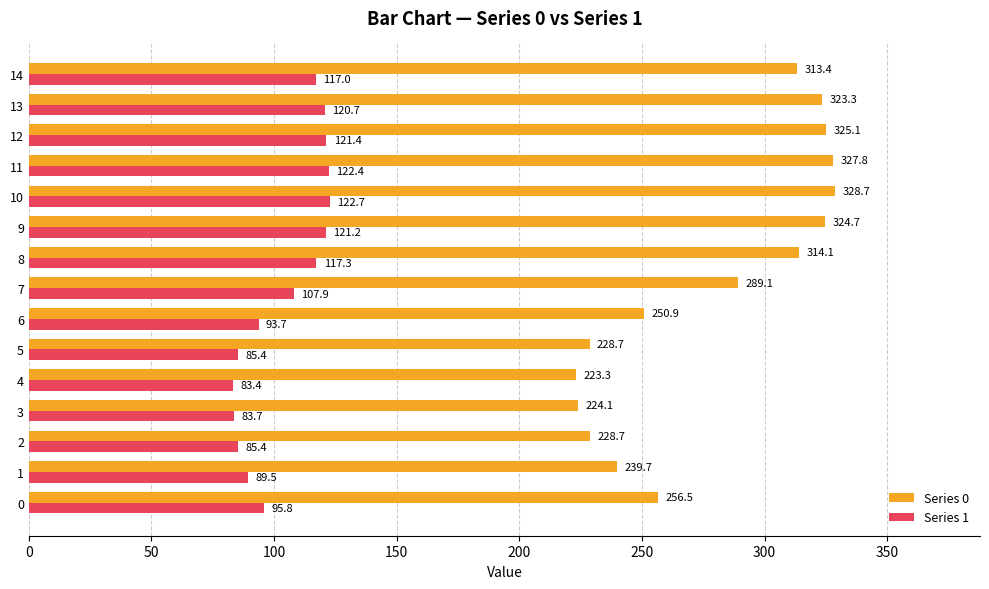

What is the sum of the Series 0 values at 2 and 1?

468.4